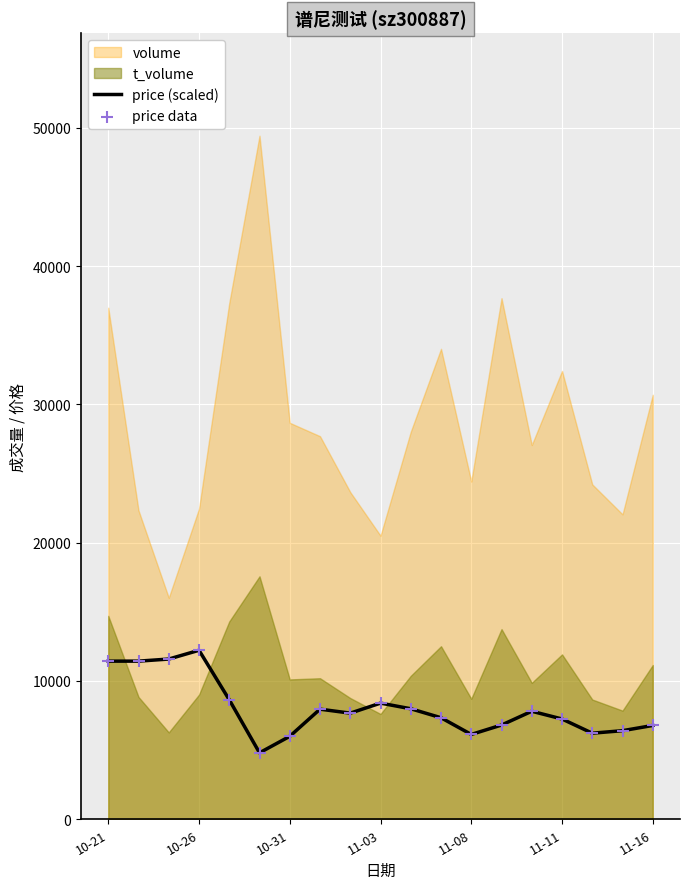

The value of price (scaled) at 11-16 is 6783.5. True or false?

True